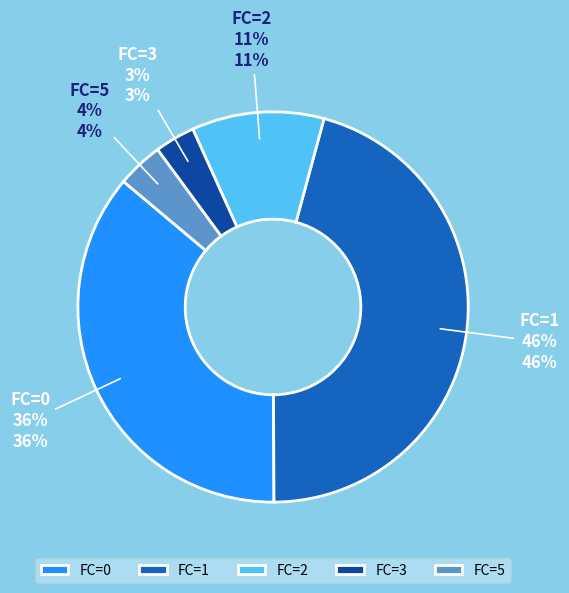

Is it true that FC=3 is 11% of the pie?

False